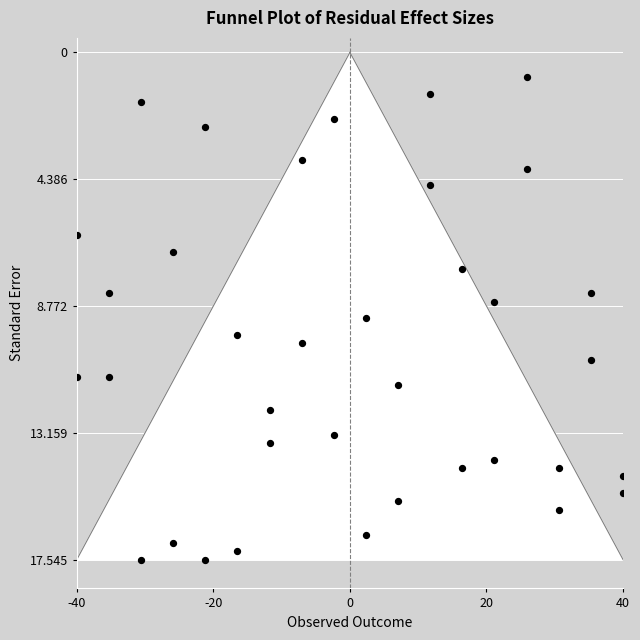

What is the range of X values (max minus min)?

80.0